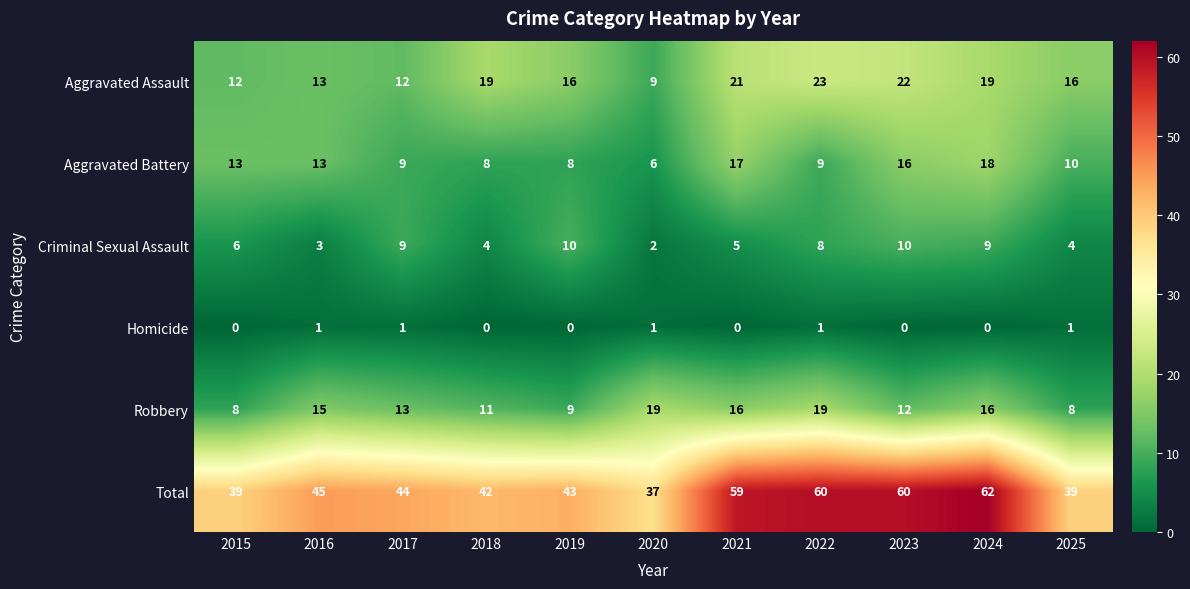

What is the difference between the maximum and minimum values in the Criminal Sexual Assault series?

8